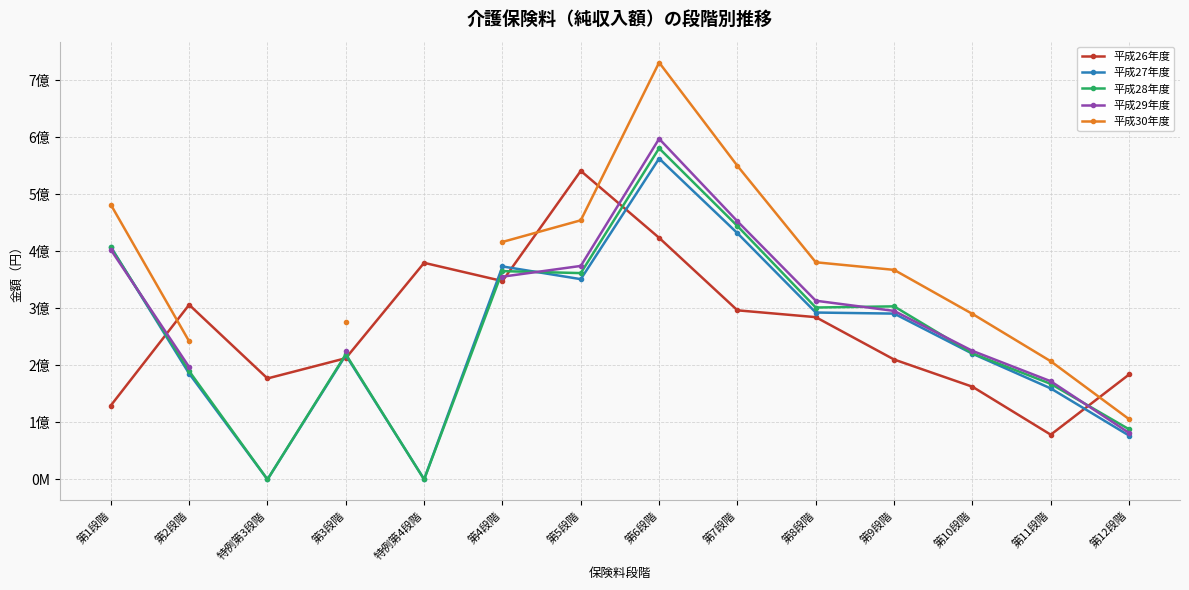

What is the approximate value of 平成28年度 at 特例第4段階?

50625.0